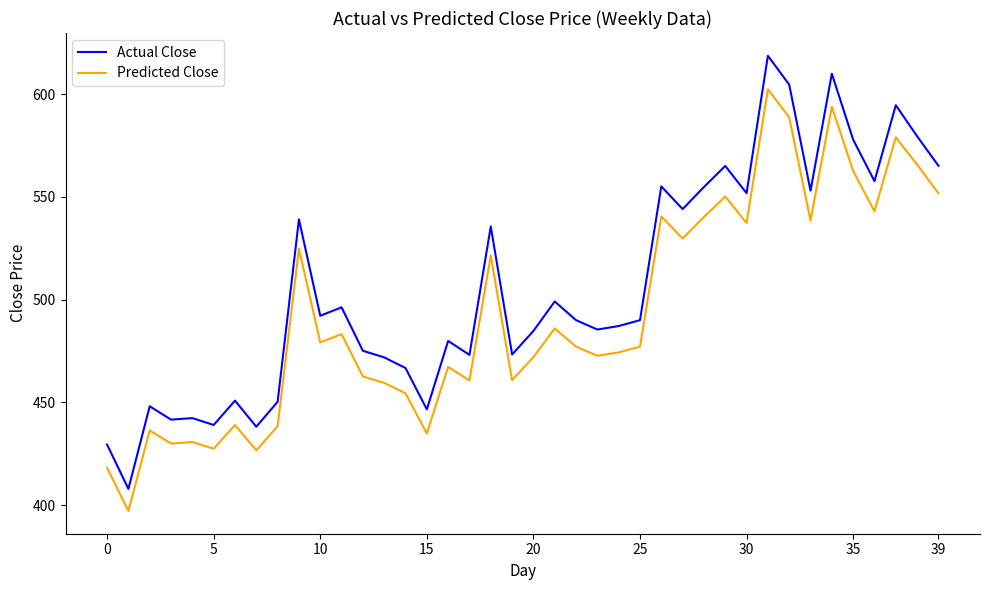

Which series has the largest range (max minus min)?

Actual Close